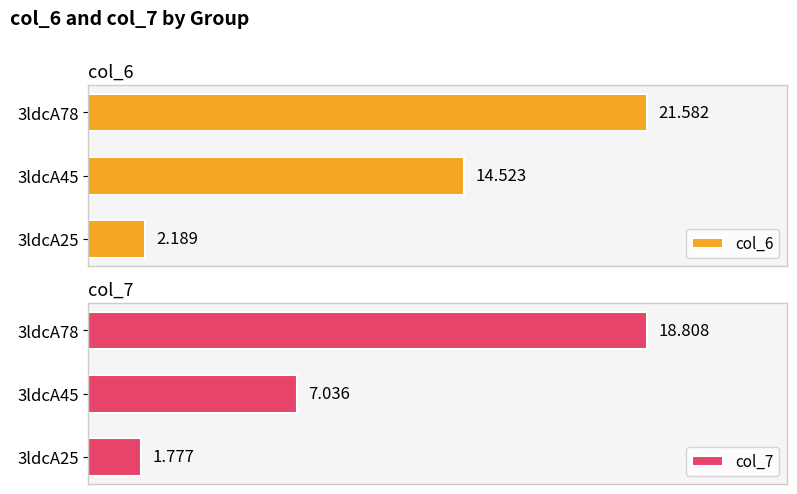

Rank the series at 3ldcA45 from highest to lowest value.

col_6, col_7